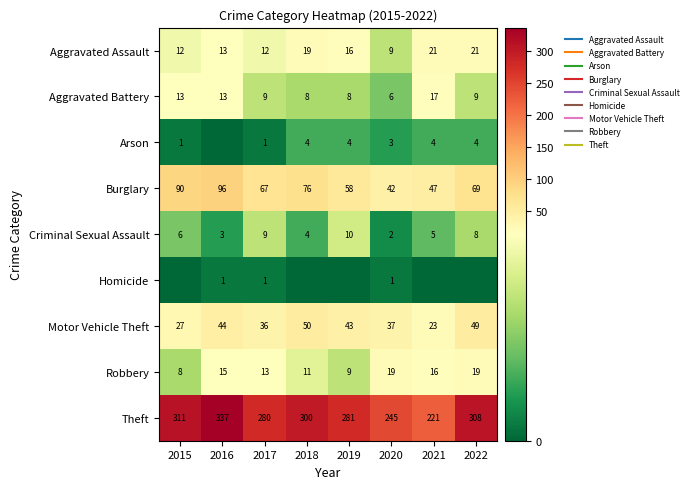

How many values in the Aggravated Assault series exceed 16?

3